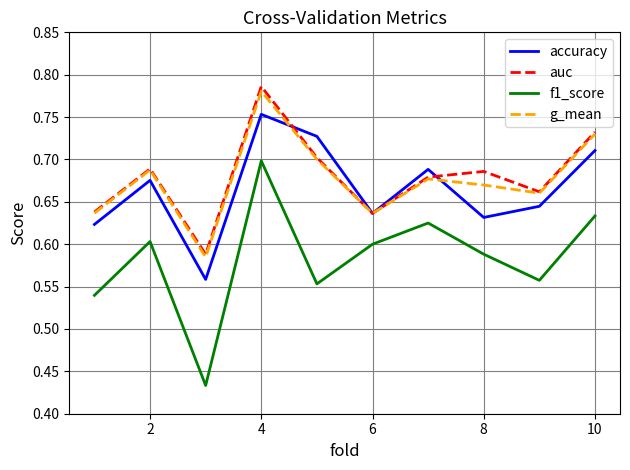

How many interior local peaks does the f1_score series have?

3